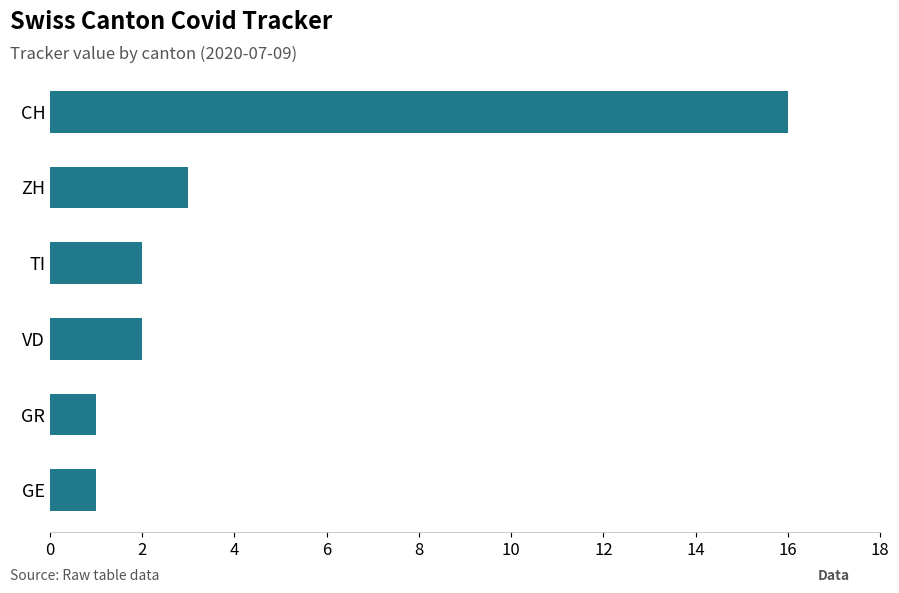

How many categories are shown in the chart?

6